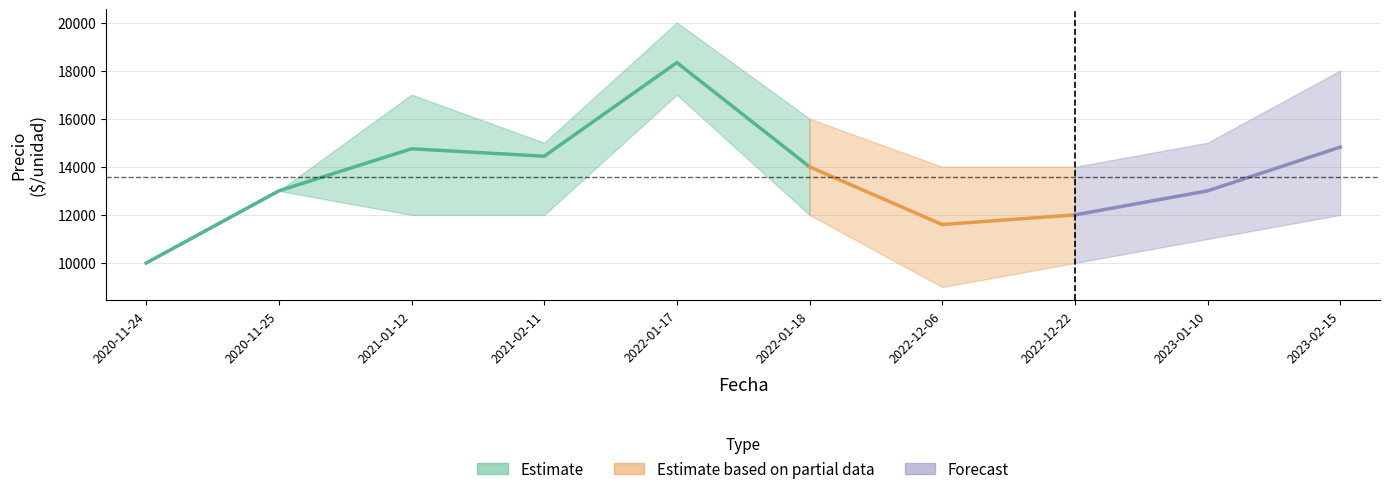

True or false: Precio promedio ponderado and Precio maximo intersect in this chart.

False